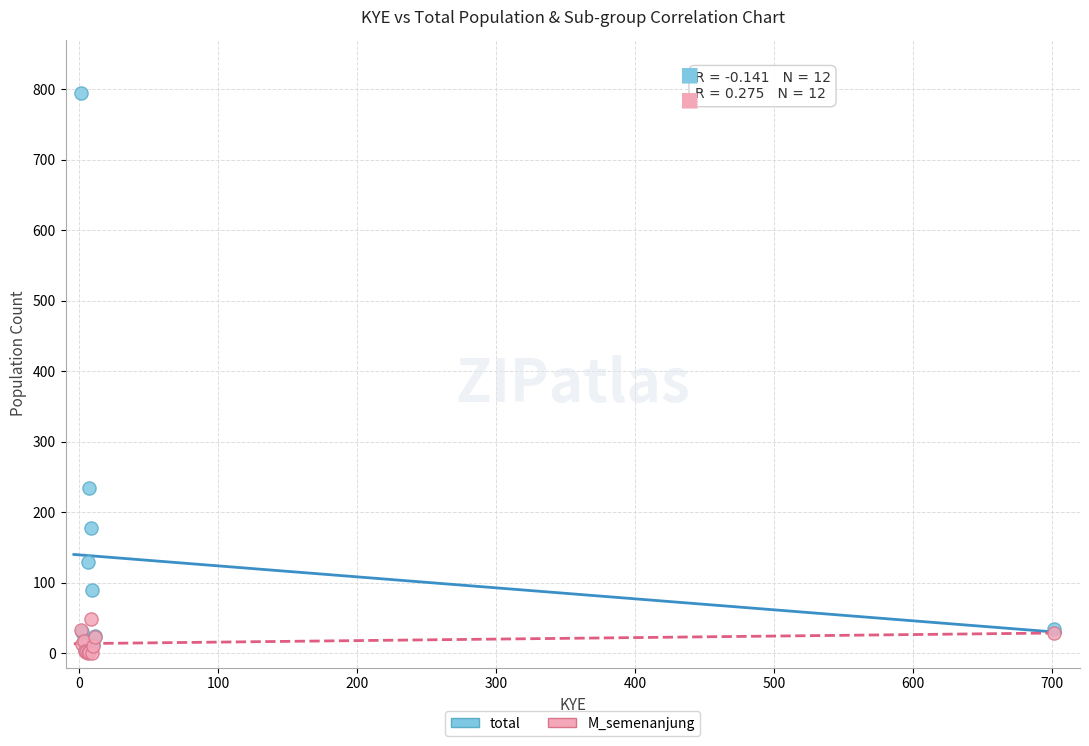

In the total series, what Y value is closest to 398?

234